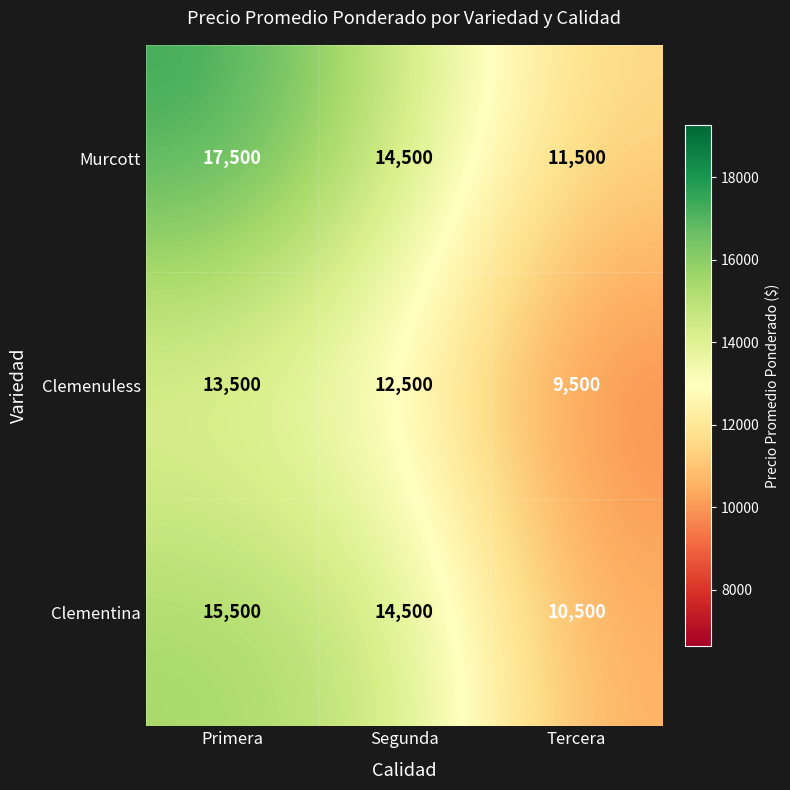

Which series has the largest total across all categories?

Murcott